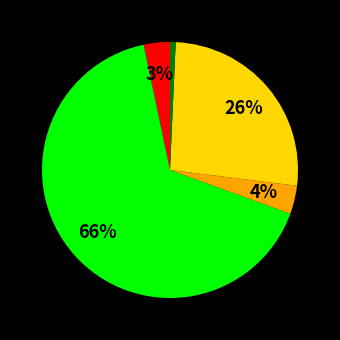

How many slices are in this pie chart?

5